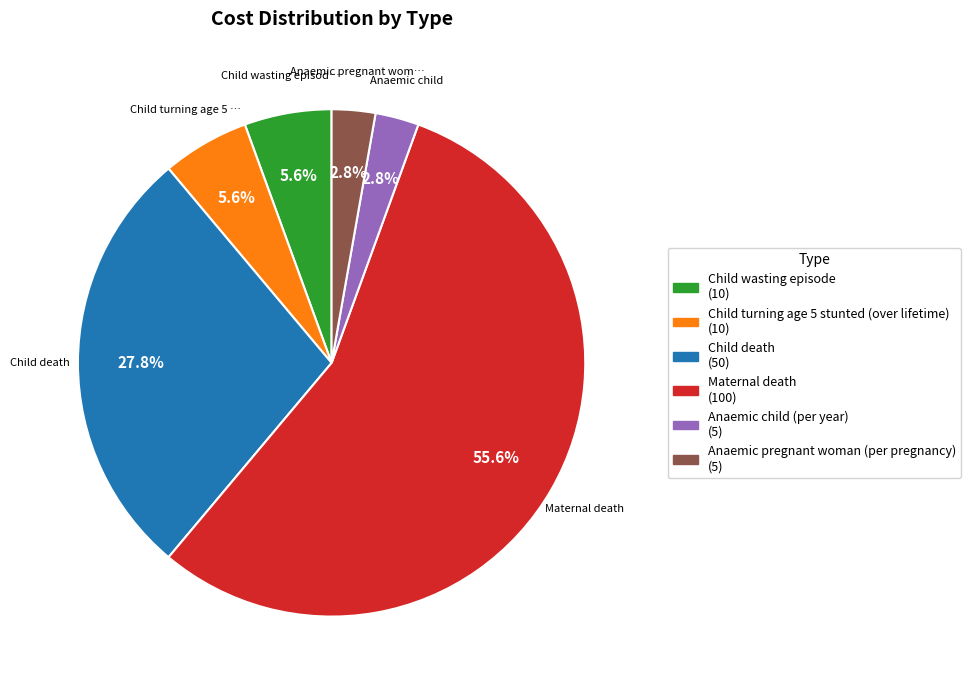

What is the total percentage of Maternal death and Anaemic pregnant woman (per pregnancy)?

58.3%